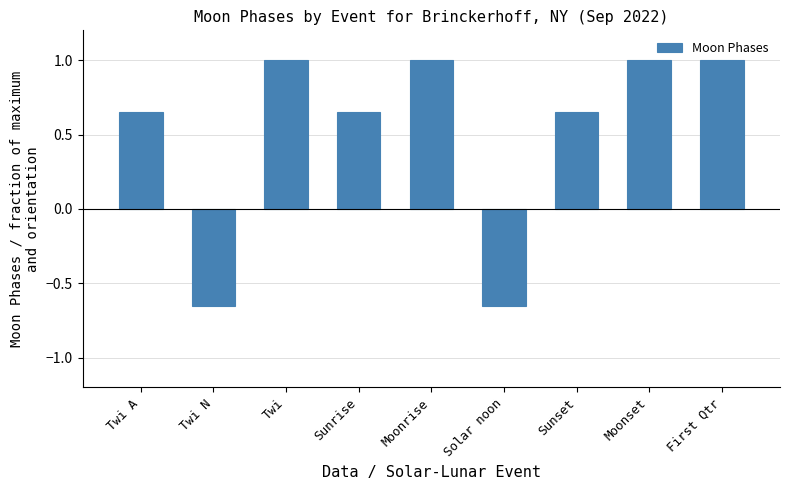

What position from the right is Moonset?

2